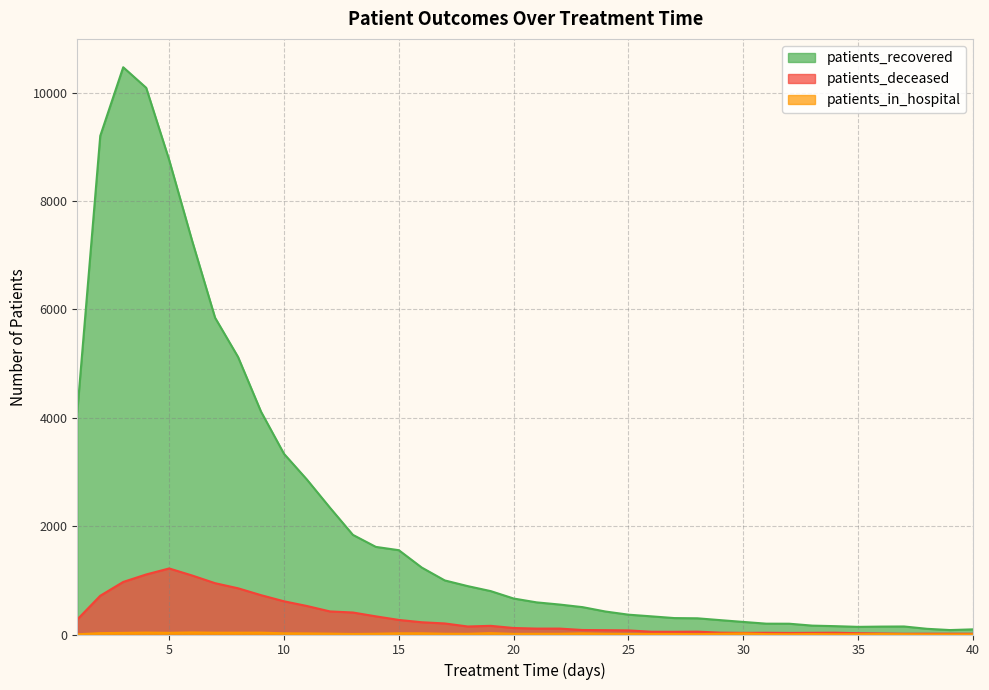

Is it true that patients_deceased equals 109 at 22?

True